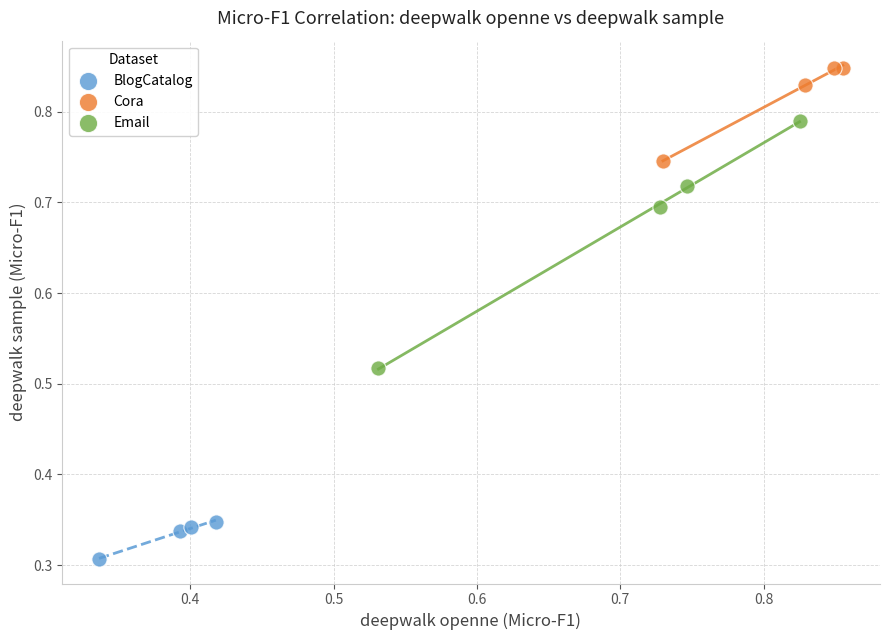

Which series reaches the minimum Y coordinate?

BlogCatalog